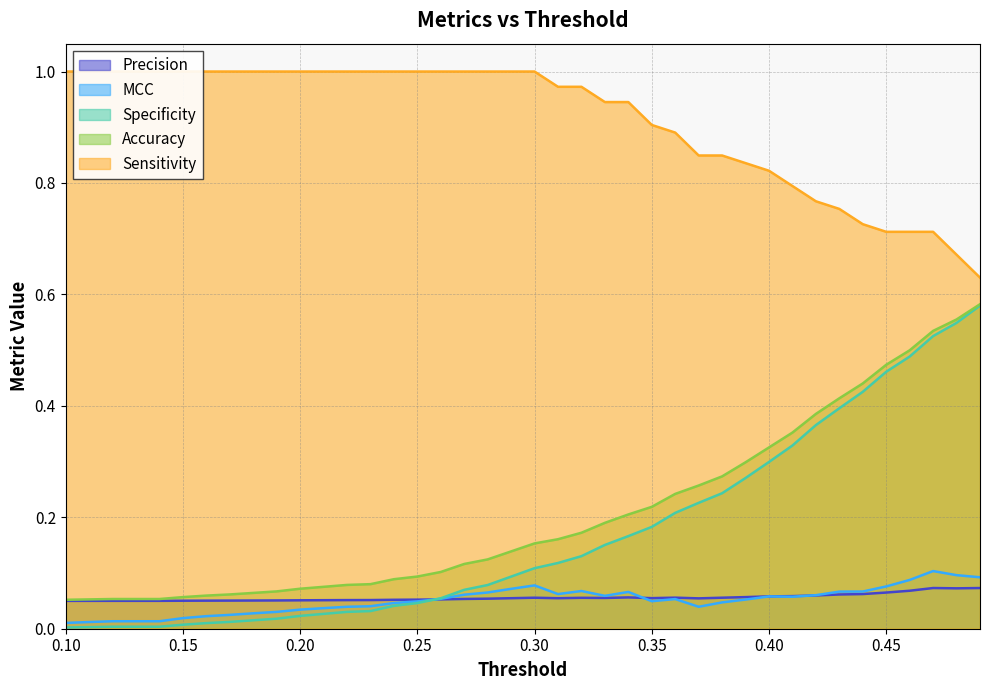

Reading left to right, what are all the values shown in this chart?

Accuracy: 0.1=0.1	0.11=0.1	0.12=0.1	0.13=0.1	0.14=0.1	0.15=0.1	0.16=0.1	0.17=0.1	0.18=0.1	0.19=0.1	0.2=0.1	0.21=0.1	0.22=0.1	0.23=0.1	0.24=0.1	0.25=0.1	0.26=0.1	0.27=0.1	0.28=0.1	0.29=0.1	0.3=0.2	0.31=0.2	0.32=0.2	0.33=0.2	0.34=0.2	0.35=0.2	0.36=0.2	0.37=0.3	0.38=0.3	0.39=0.3	0.4=0.3	0.41=0.4	0.42=0.4	0.43=0.4	0.44=0.4	0.45=0.5	0.46=0.5	0.47=0.5	0.48=0.6	0.49=0.6
Sensitivity: 0.1=1.0	0.11=1.0	0.12=1.0	0.13=1.0	0.14=1.0	0.15=1.0	0.16=1.0	0.17=1.0	0.18=1.0	0.19=1.0	0.2=1.0	0.21=1.0	0.22=1.0	0.23=1.0	0.24=1.0	0.25=1.0	0.26=1.0	0.27=1.0	0.28=1.0	0.29=1.0	0.3=1.0	0.31=1.0	0.32=1.0	0.33=0.9	0.34=0.9	0.35=0.9	0.36=0.9	0.37=0.8	0.38=0.8	0.39=0.8	0.4=0.8	0.41=0.8	0.42=0.8	0.43=0.8	0.44=0.7	0.45=0.7	0.46=0.7	0.47=0.7	0.48=0.7	0.49=0.6
Specificity: 0.1=0.0	0.11=0.0	0.12=0.0	0.13=0.0	0.14=0.0	0.15=0.0	0.16=0.0	0.17=0.0	0.18=0.0	0.19=0.0	0.2=0.0	0.21=0.0	0.22=0.0	0.23=0.0	0.24=0.0	0.25=0.0	0.26=0.1	0.27=0.1	0.28=0.1	0.29=0.1	0.3=0.1	0.31=0.1	0.32=0.1	0.33=0.2	0.34=0.2	0.35=0.2	0.36=0.2	0.37=0.2	0.38=0.2	0.39=0.3	0.4=0.3	0.41=0.3	0.42=0.4	0.43=0.4	0.44=0.4	0.45=0.5	0.46=0.5	0.47=0.5	0.48=0.5	0.49=0.6
MCC: 0.1=0.0	0.11=0.0	0.12=0.0	0.13=0.0	0.14=0.0	0.15=0.0	0.16=0.0	0.17=0.0	0.18=0.0	0.19=0.0	0.2=0.0	0.21=0.0	0.22=0.0	0.23=0.0	0.24=0.0	0.25=0.0	0.26=0.1	0.27=0.1	0.28=0.1	0.29=0.1	0.3=0.1	0.31=0.1	0.32=0.1	0.33=0.1	0.34=0.1	0.35=0.0	0.36=0.1	0.37=0.0	0.38=0.0	0.39=0.1	0.4=0.1	0.41=0.1	0.42=0.1	0.43=0.1	0.44=0.1	0.45=0.1	0.46=0.1	0.47=0.1	0.48=0.1	0.49=0.1
Precision: 0.1=0.1	0.11=0.1	0.12=0.1	0.13=0.1	0.14=0.1	0.15=0.1	0.16=0.1	0.17=0.1	0.18=0.1	0.19=0.1	0.2=0.1	0.21=0.1	0.22=0.1	0.23=0.1	0.24=0.1	0.25=0.1	0.26=0.1	0.27=0.1	0.28=0.1	0.29=0.1	0.3=0.1	0.31=0.1	0.32=0.1	0.33=0.1	0.34=0.1	0.35=0.1	0.36=0.1	0.37=0.1	0.38=0.1	0.39=0.1	0.4=0.1	0.41=0.1	0.42=0.1	0.43=0.1	0.44=0.1	0.45=0.1	0.46=0.1	0.47=0.1	0.48=0.1	0.49=0.1